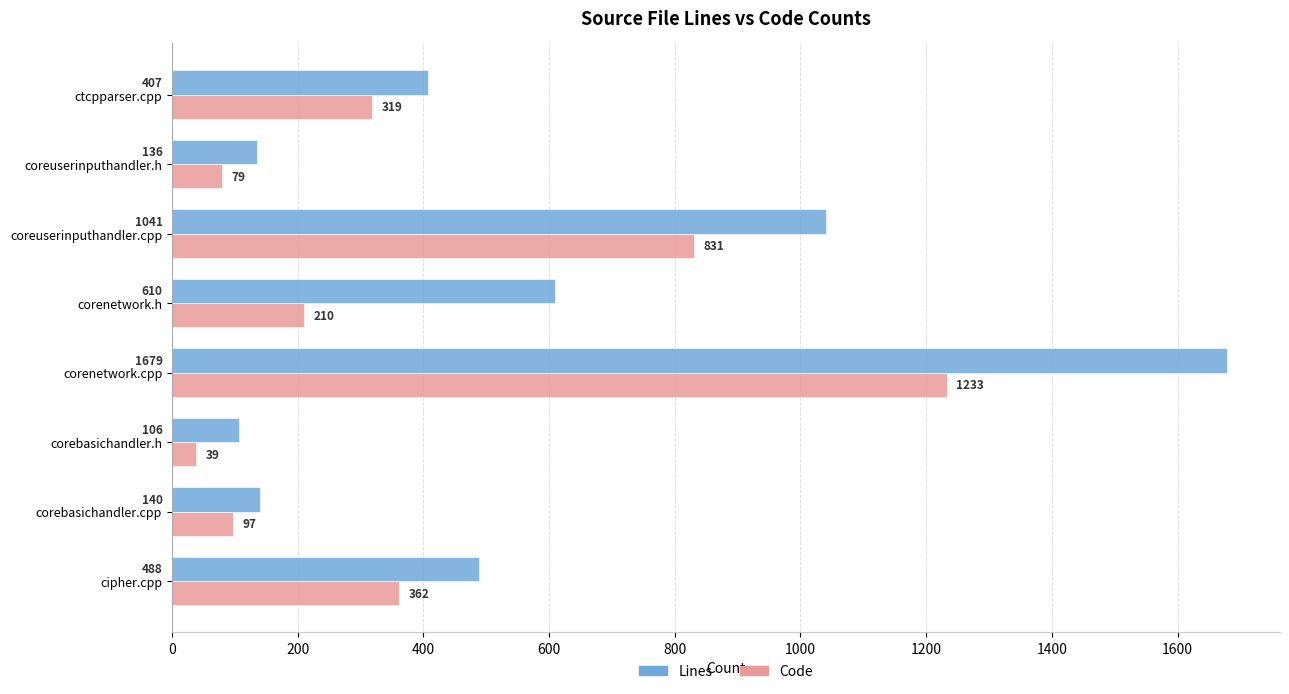

What is the smallest value displayed?

39